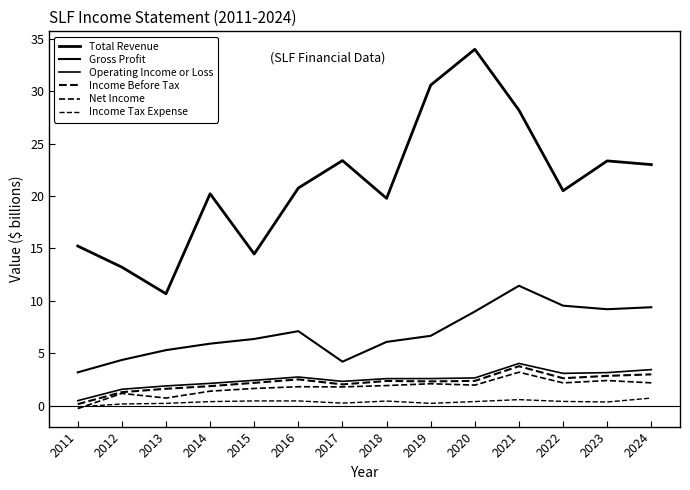

Does the chart display data point markers on the line(s)?

No